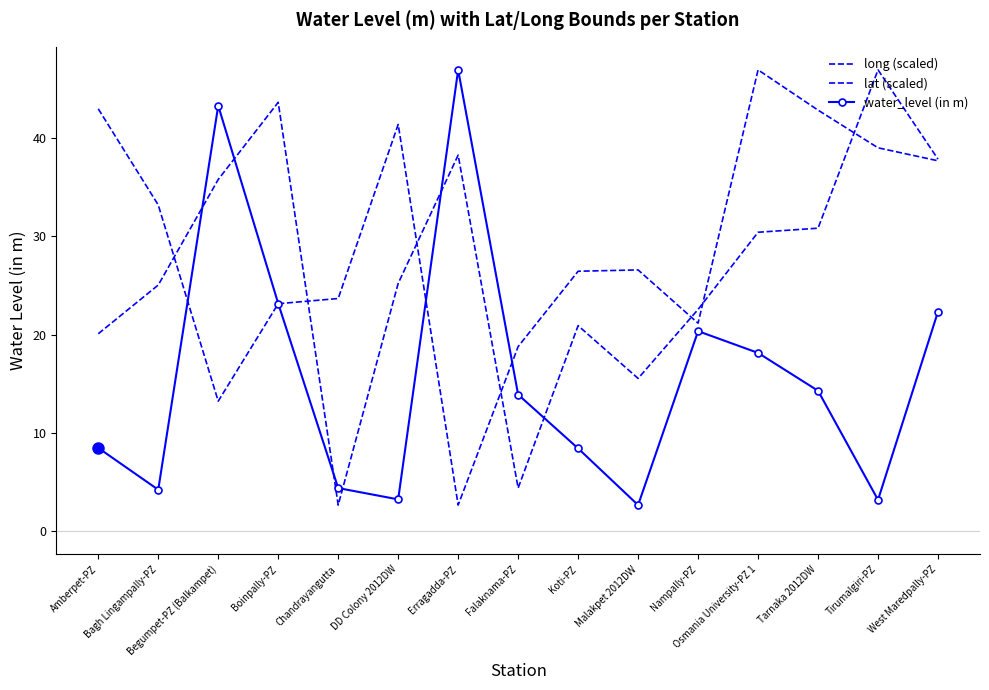

What is the difference between the highest and lowest values at Bagh Lingampally-PZ?

28.9